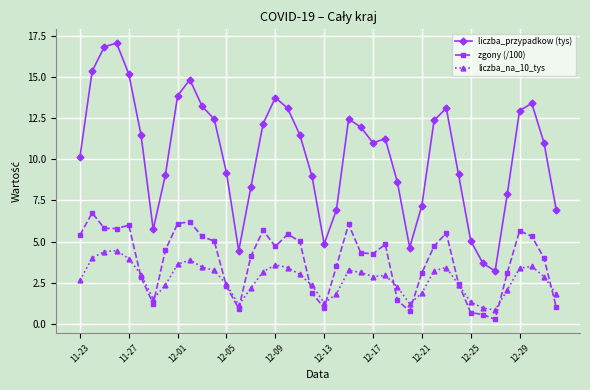

True or false: zgony (/100) has more than 0 interior local peaks.

True